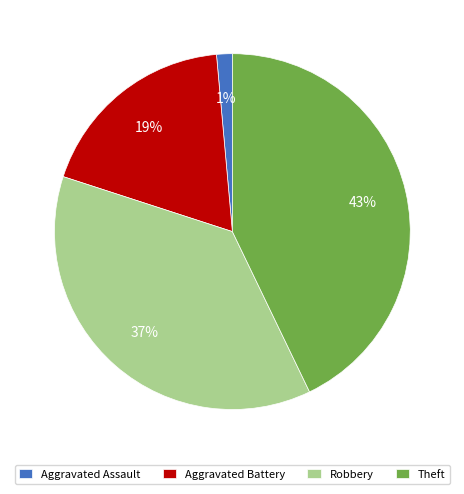

True or false: Aggravated Assault accounts for 1% of the total.

True